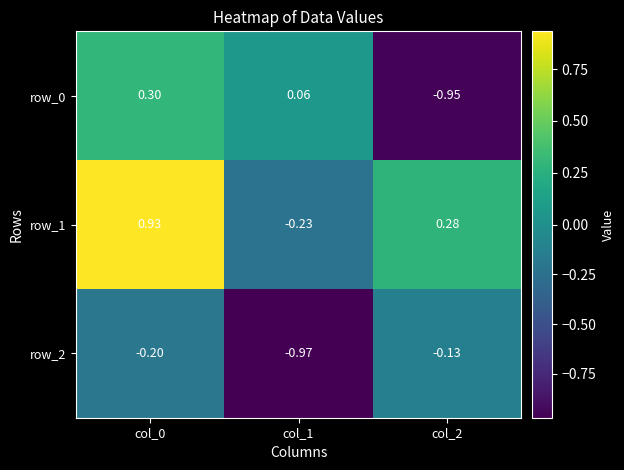

What is the difference between the highest and lowest values at col_0?

1.1